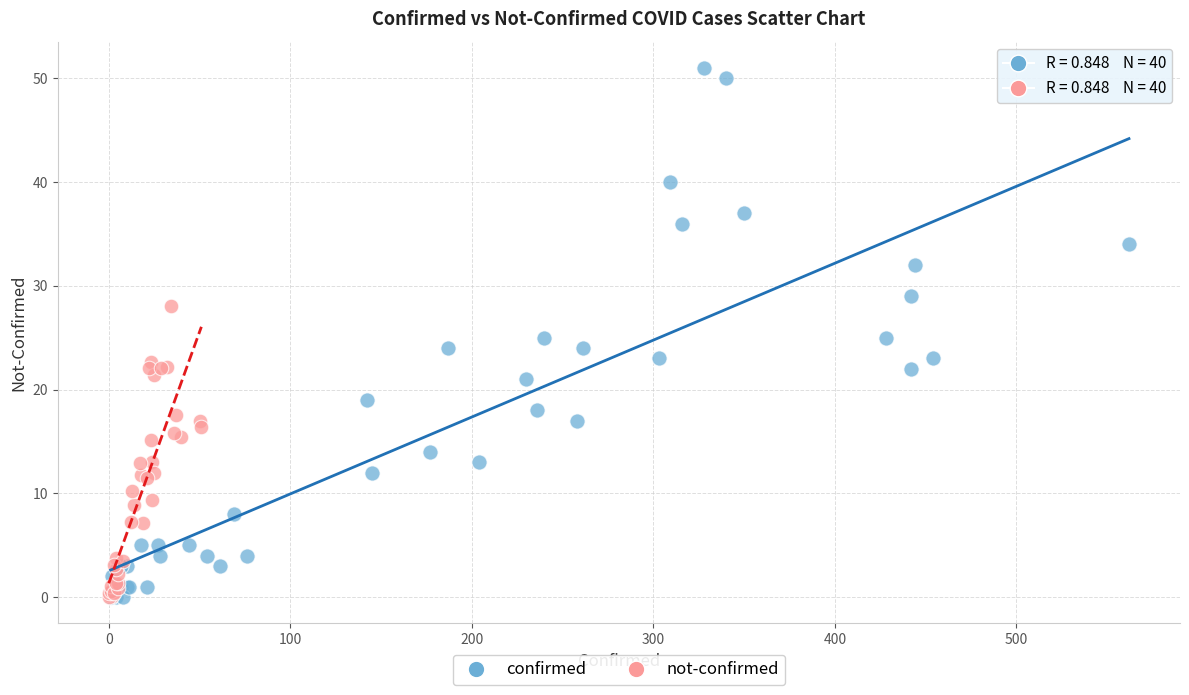

Which series contains the highest Y value?

confirmed